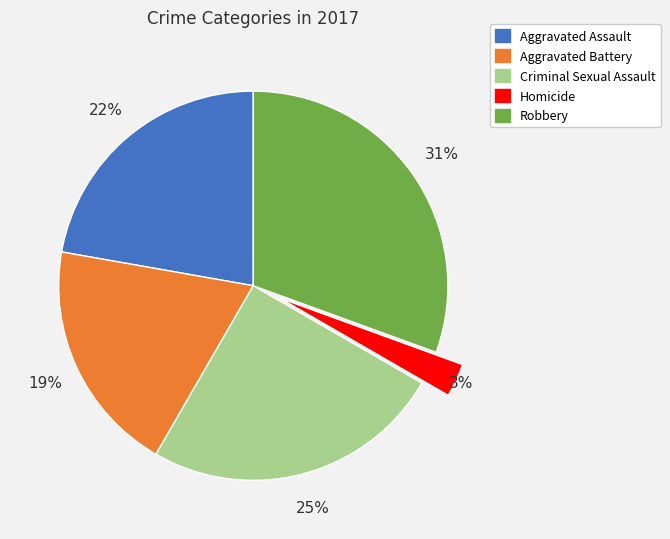

How many segments does this pie chart have?

5